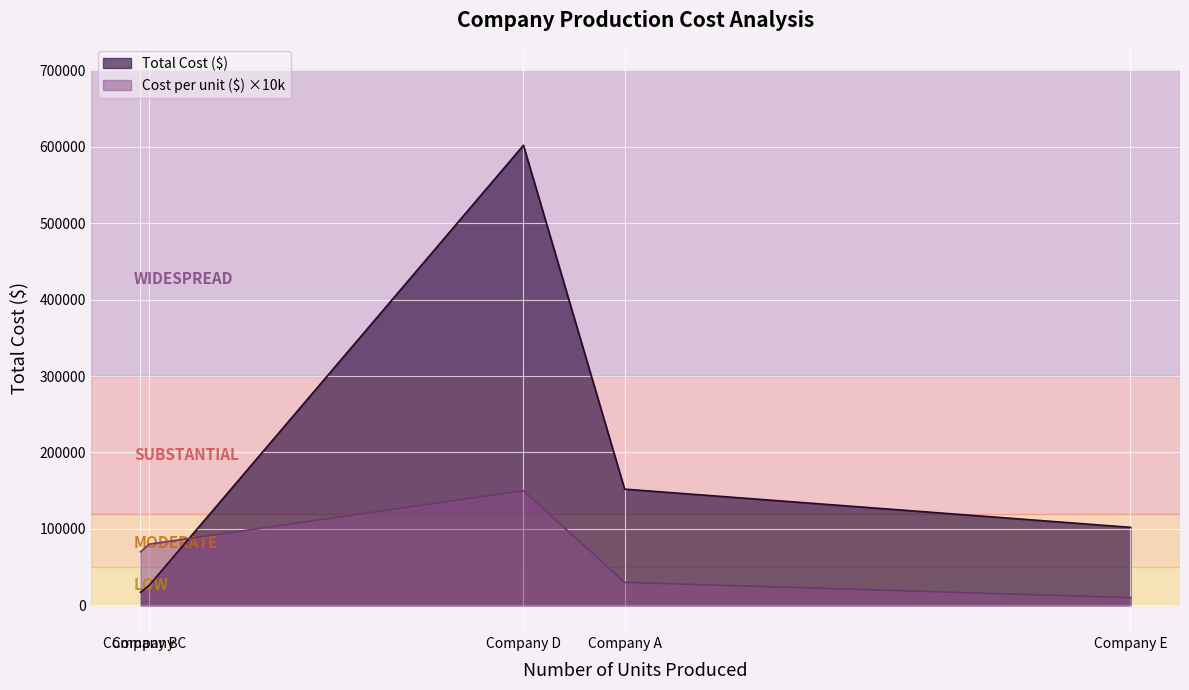

Which series changed the most between Company C and Company E?

Total Cost ($)